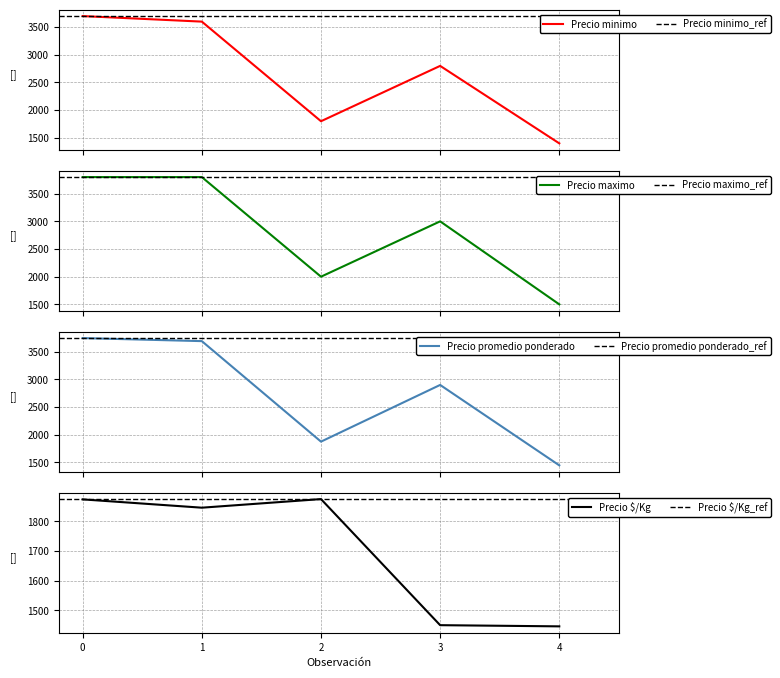

What is the minimum value shown in the chart?

1400